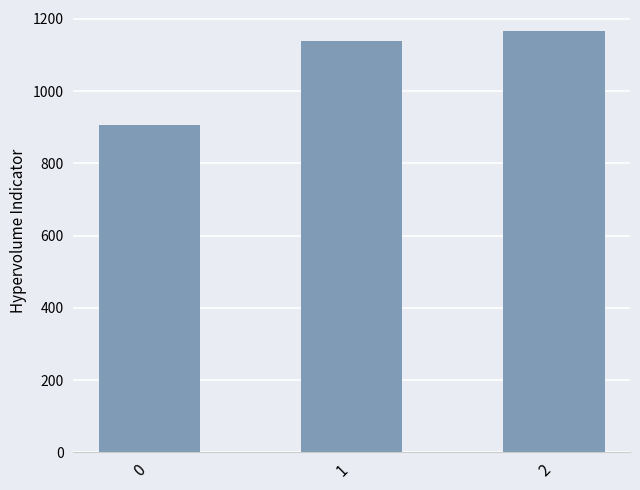

How many bars are there in total?

3